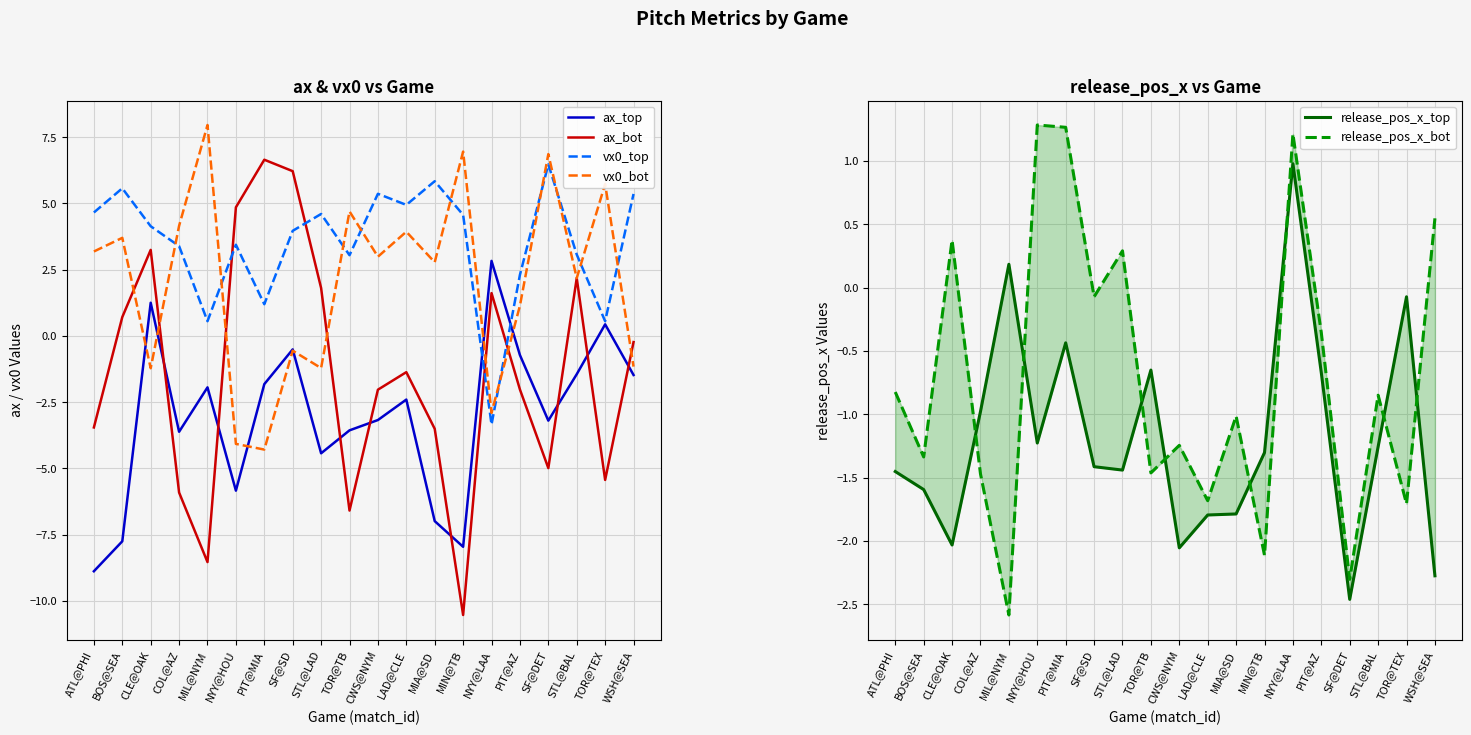

How many values in release_pos_x_bot are below zero?

14